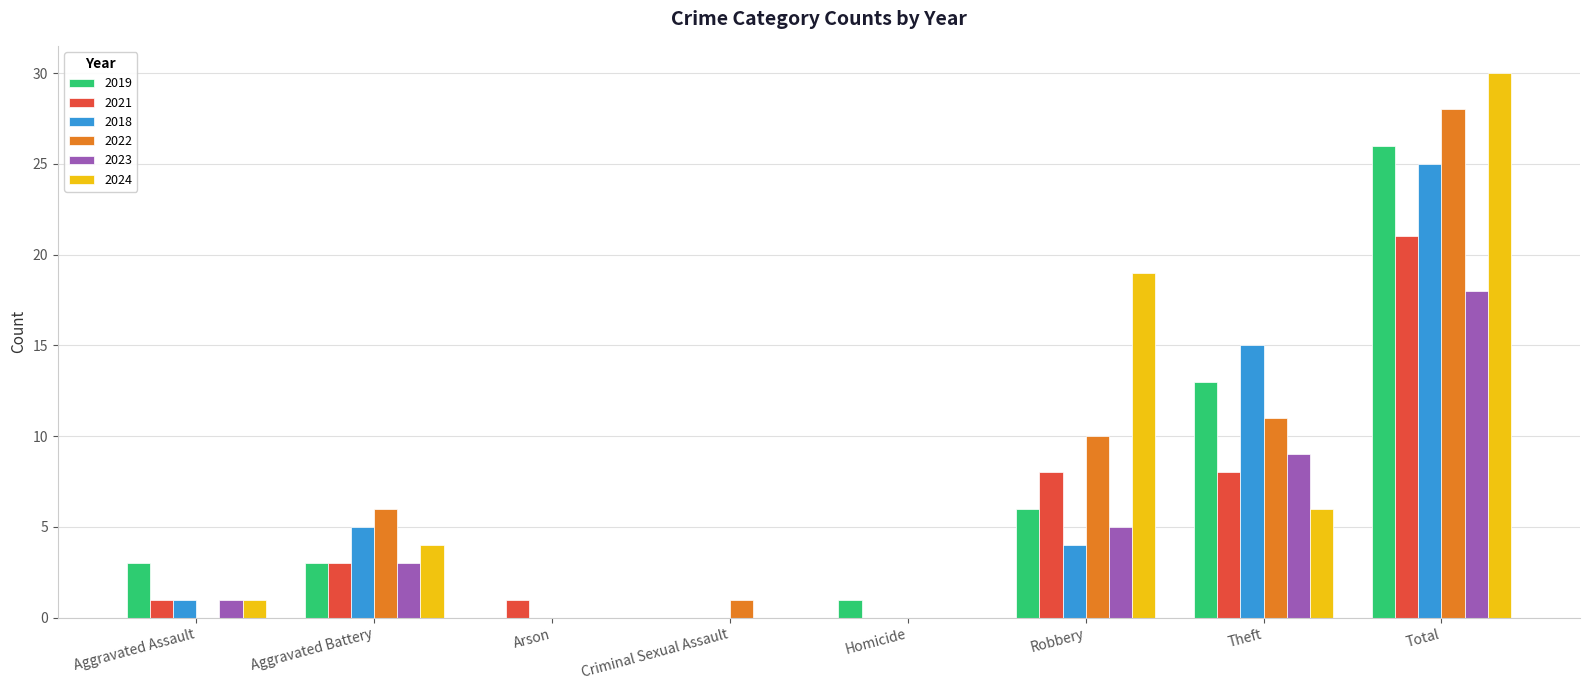

What is the highest value of the 2021 series?

21